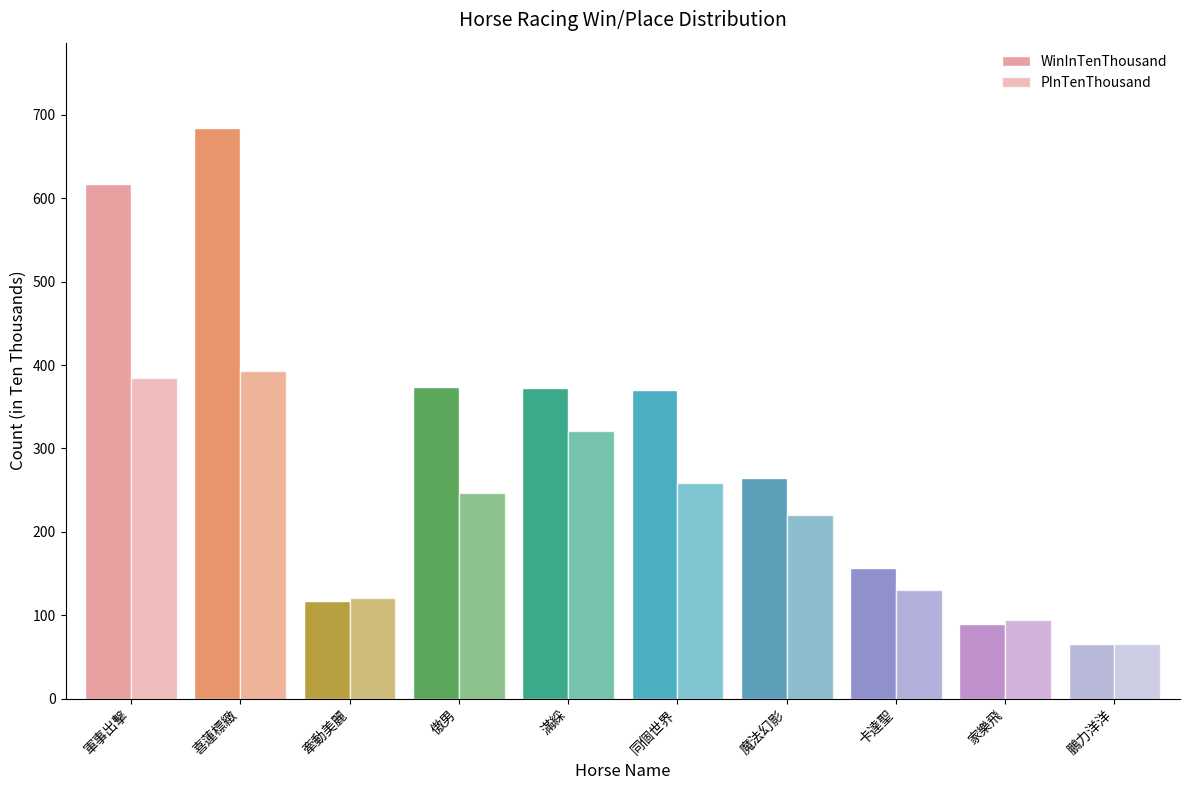

What is the total value across all series at 家樂飛?

183